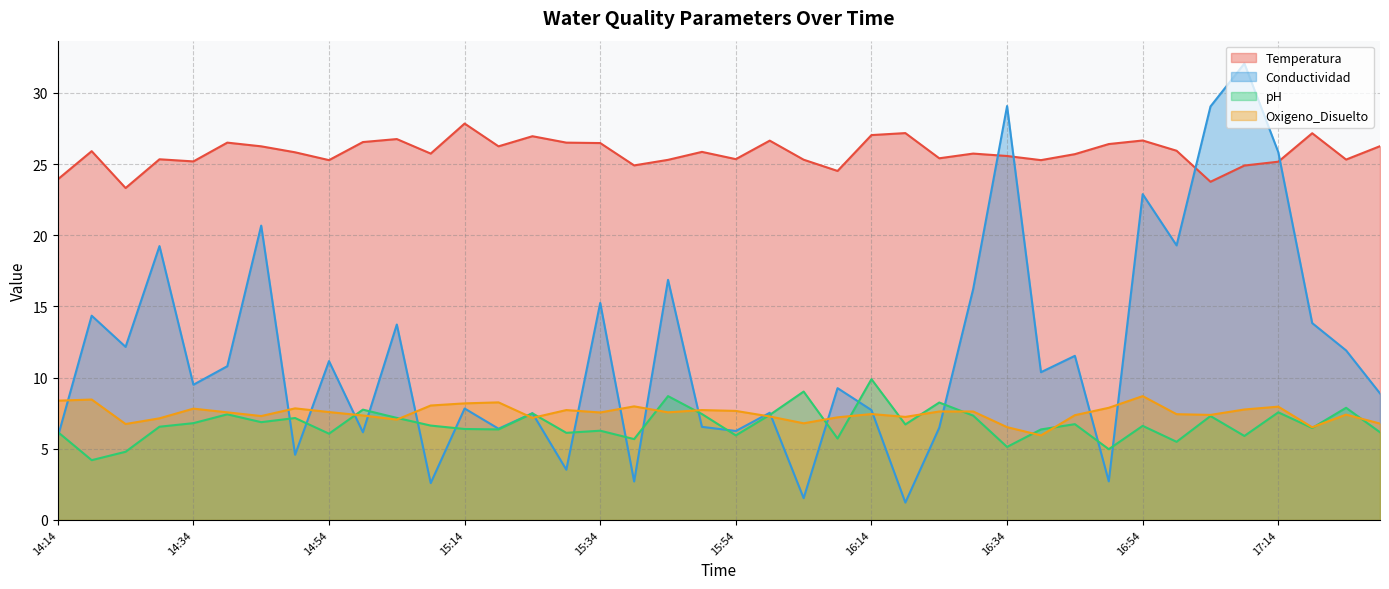

True or false: Conductividad has a value of 2.7 at 16:49.

True